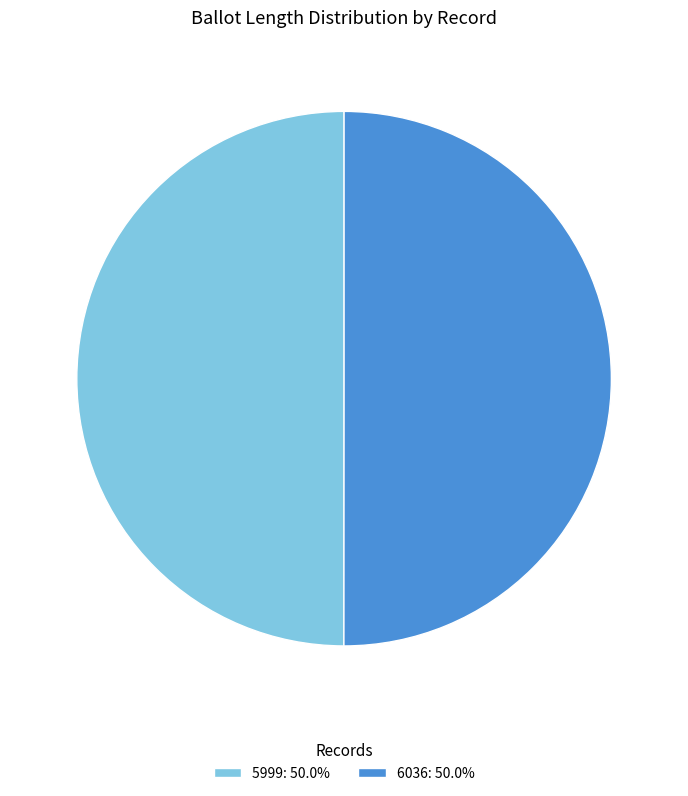

Combined, do 5999: 50.0% and 6036: 50.0% account for over 50%?

Yes